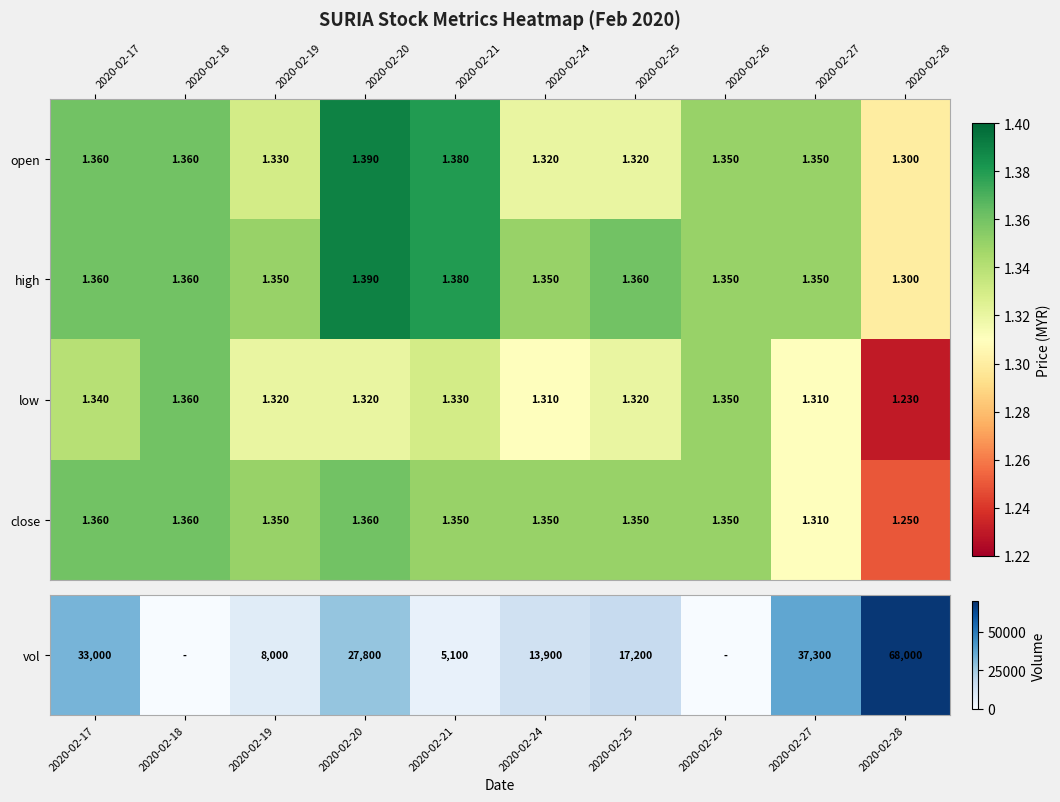

Rank the series by their average value, from lowest to highest.

low, close, open, high